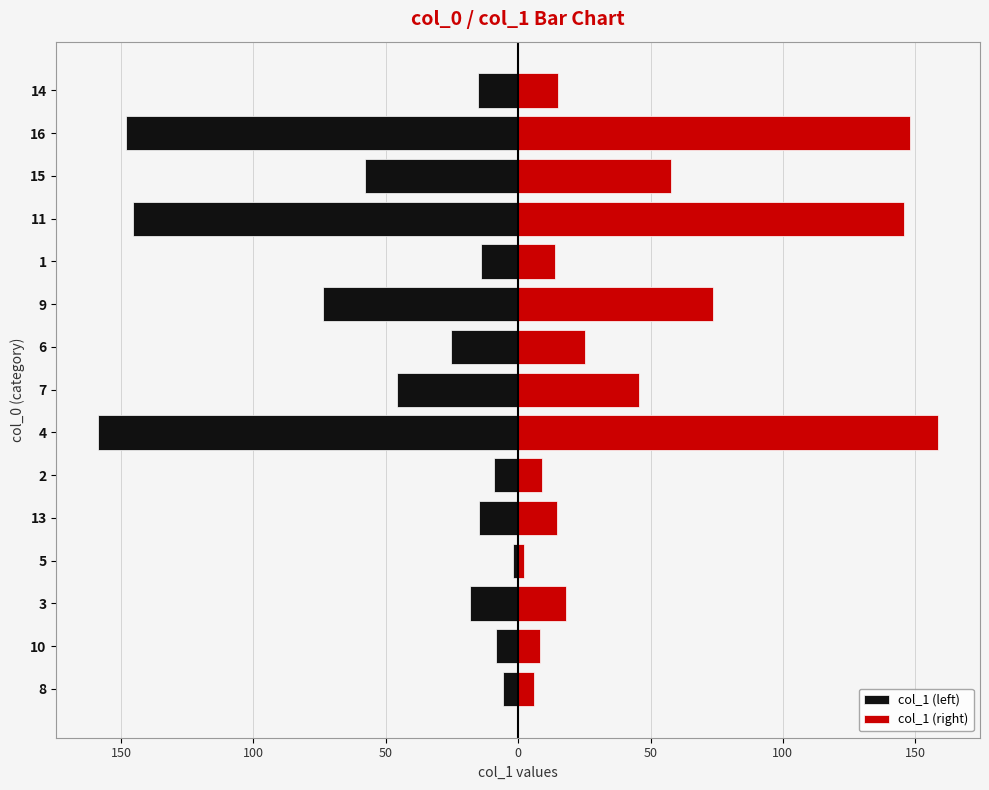

How many data points in col_1 (left) are above -18?

7